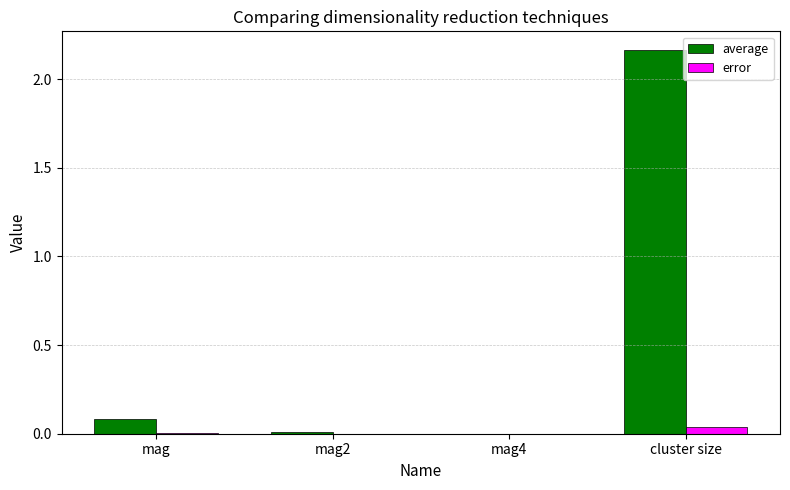

Which series has the largest total across all categories?

average